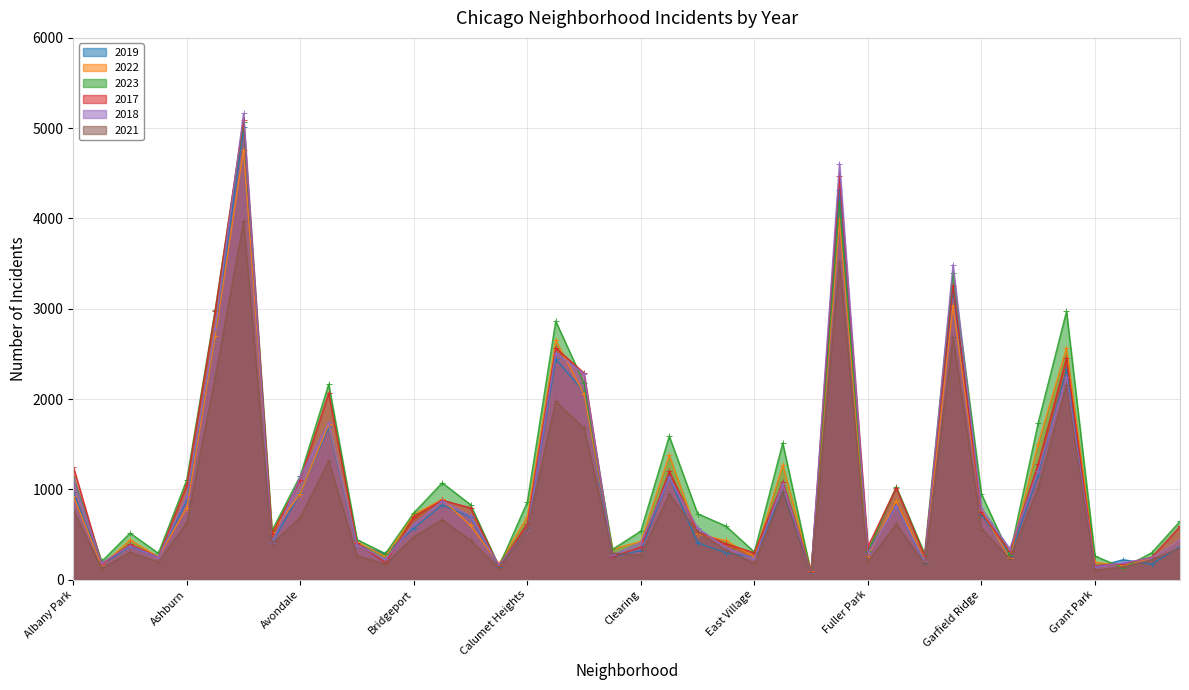

At which category is the sum across all series the highest?

Austin